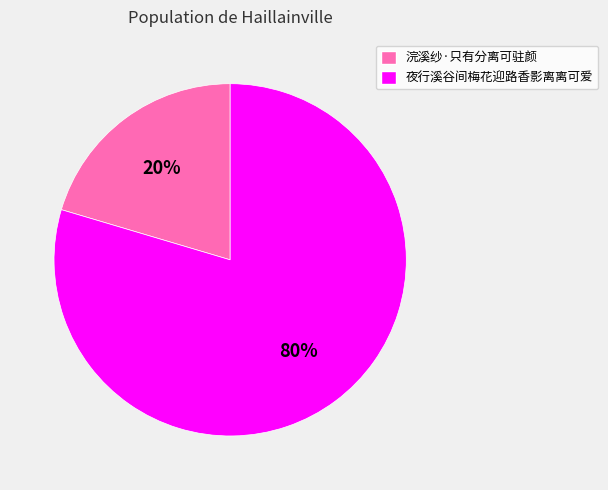

Is there a majority slice in this chart?

Yes